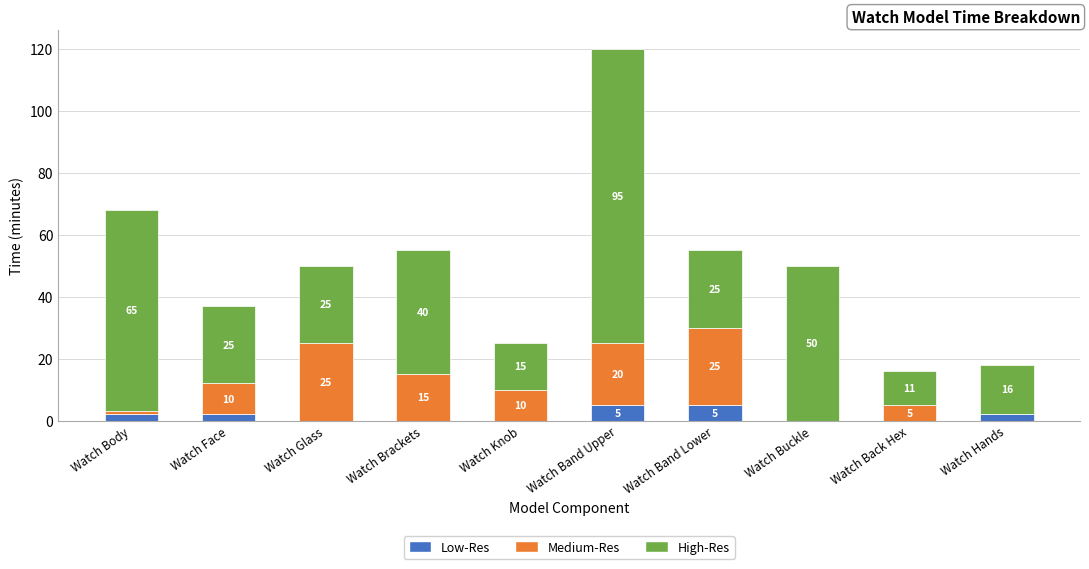

What is the highest value of the Low-Res series?

5